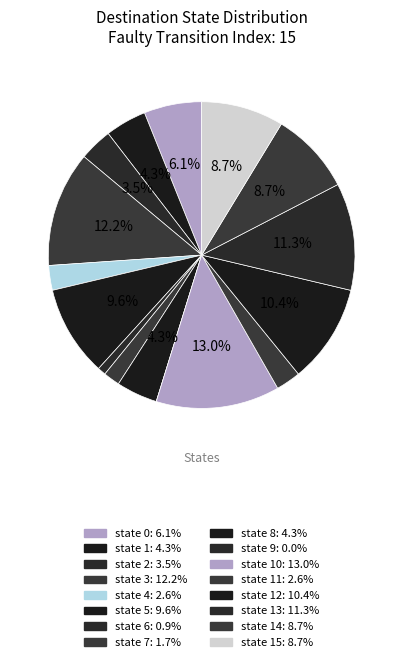

What is the largest slice in the pie chart?

state 10